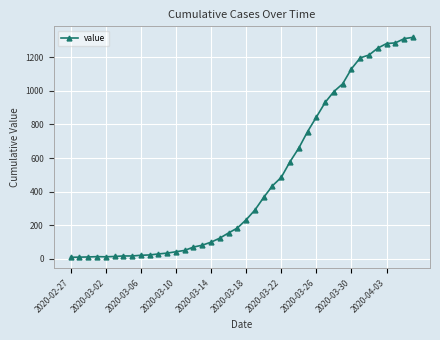

What is the average value?

466